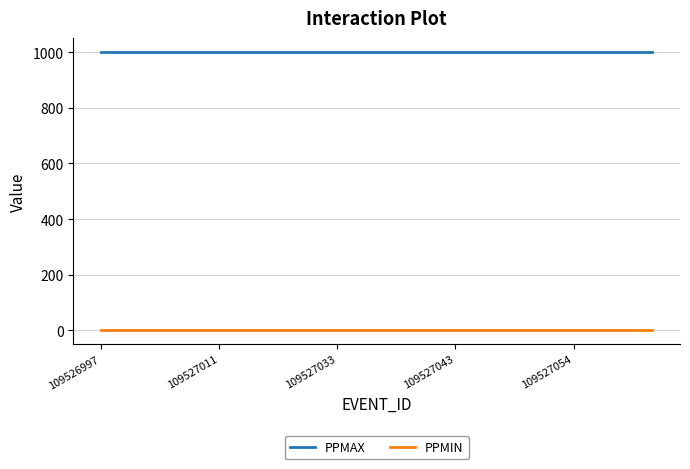

Does the chart display data point markers on the line(s)?

No